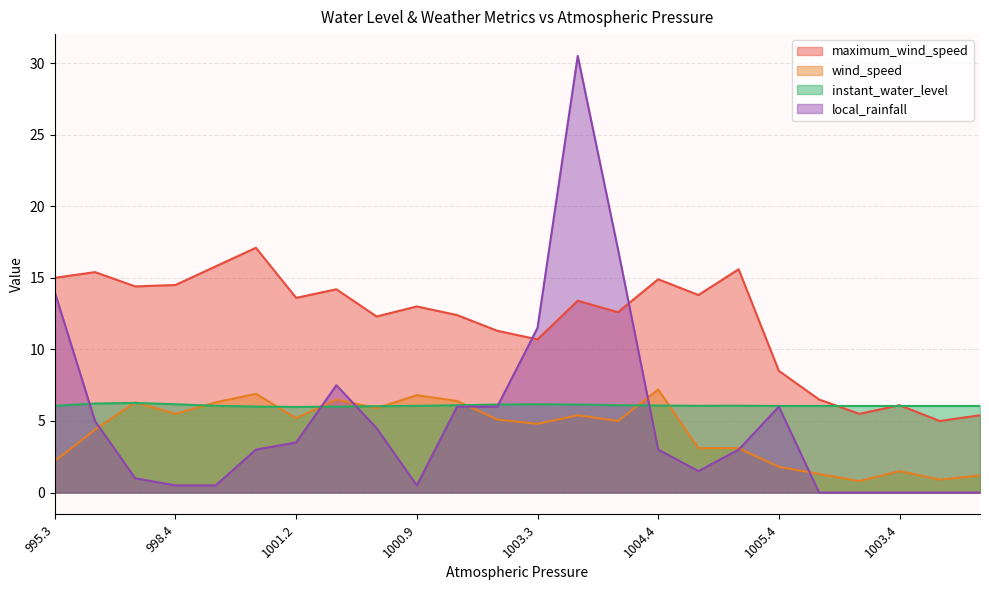

How many interior local peaks does the wind_speed series have?

7